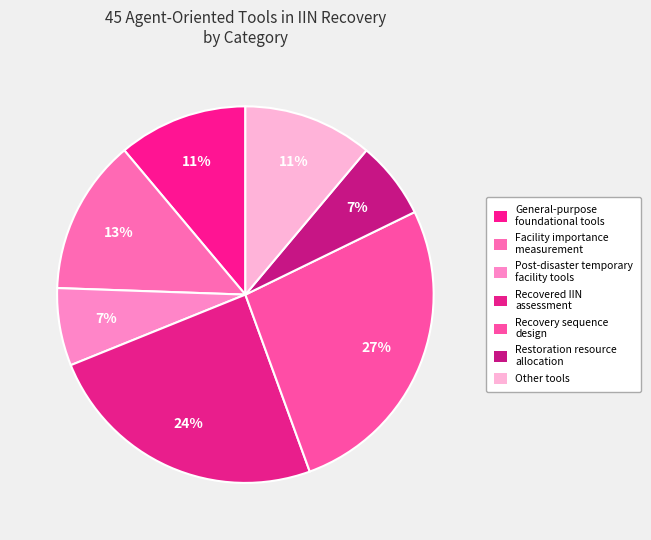

Which category has the biggest portion of the pie?

Recovery sequence
design